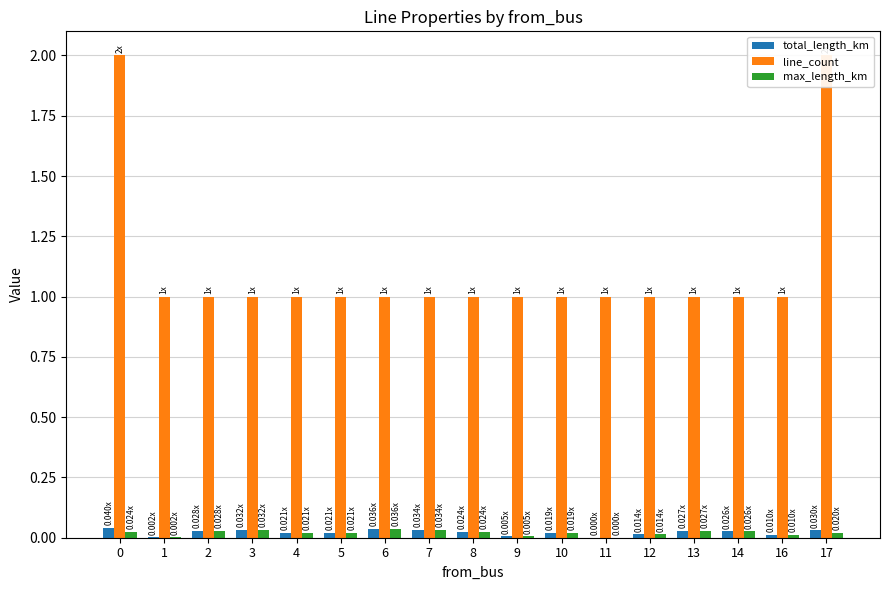

Reading left to right, list all the values displayed in this chart.

total_length_km: 0.0	0.0	0.0	0.0	0.0	0.0	0.0	0.0	0.0	0.0	0.0	0.0	0.0	0.0	0.0	0.0	0.0
line_count: 2.0	1.0	1.0	1.0	1.0	1.0	1.0	1.0	1.0	1.0	1.0	1.0	1.0	1.0	1.0	1.0	2.0
max_length_km: 0.0	0.0	0.0	0.0	0.0	0.0	0.0	0.0	0.0	0.0	0.0	0.0	0.0	0.0	0.0	0.0	0.0